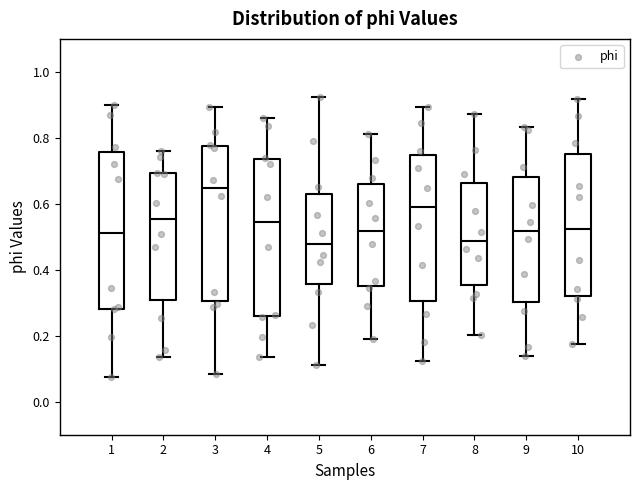

Reading left to right, read every box against the y-axis: the position of its median line, the range the box covers, and the ends of its whiskers. The values are not printed on the chart, so give them approximately, as read against the axis.

1: median 0.52, box 0.28 to 0.76, whiskers 0.08 to 0.90
2: median 0.56, box 0.30 to 0.70, whiskers 0.14 to 0.76
3: median 0.64, box 0.30 to 0.78, whiskers 0.08 to 0.90
4: median 0.54, box 0.26 to 0.74, whiskers 0.14 to 0.86
5: median 0.48, box 0.36 to 0.64, whiskers 0.12 to 0.92
6: median 0.52, box 0.36 to 0.66, whiskers 0.20 to 0.82
7: median 0.60, box 0.30 to 0.74, whiskers 0.12 to 0.90
8: median 0.48, box 0.36 to 0.66, whiskers 0.20 to 0.88
9: median 0.52, box 0.30 to 0.68, whiskers 0.14 to 0.84
10: median 0.52, box 0.32 to 0.76, whiskers 0.18 to 0.92